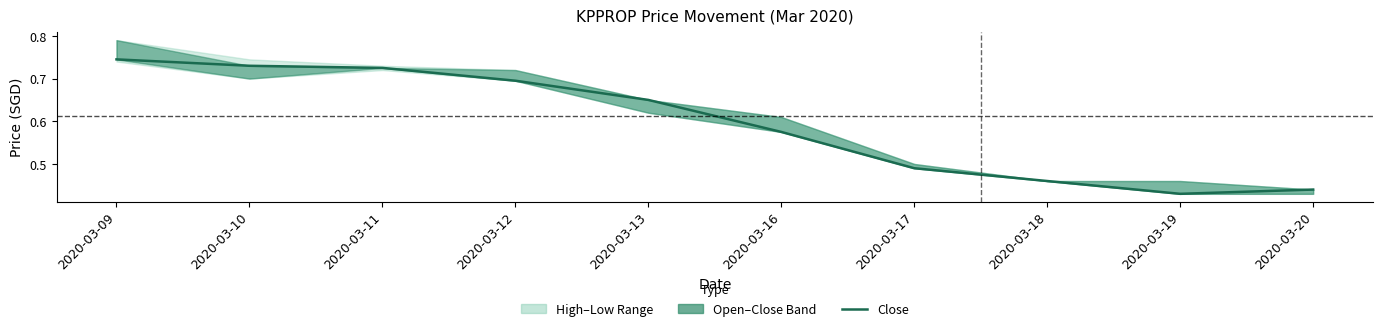

Reading left to right, list all the values displayed in this chart.

0.7	0.7	0.7	0.7	0.7	0.6	0.5	0.5	0.4	0.4